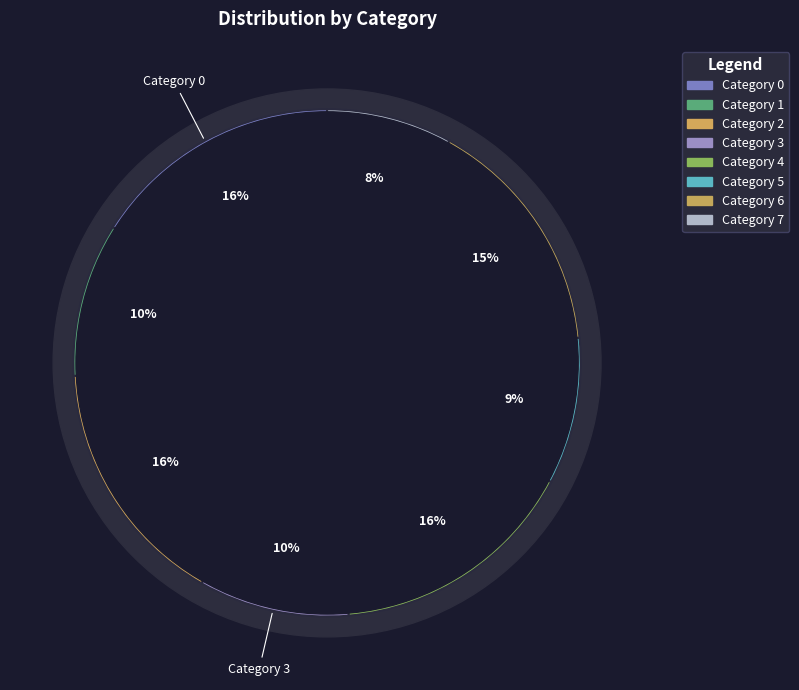

Rank the categories by value from lowest to highest.

7, 5, 3, 1, 6, 4, 2, 0